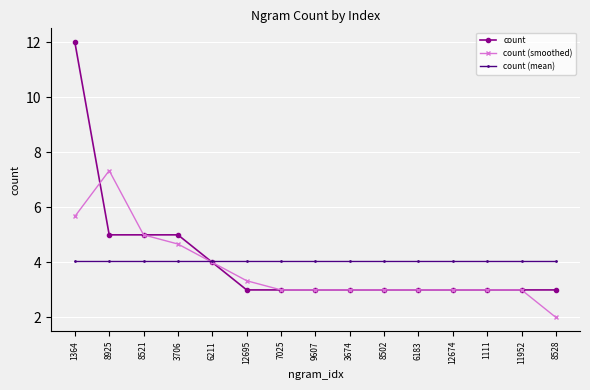

What are all the series names shown in the legend?

count, count (smoothed), count (mean)